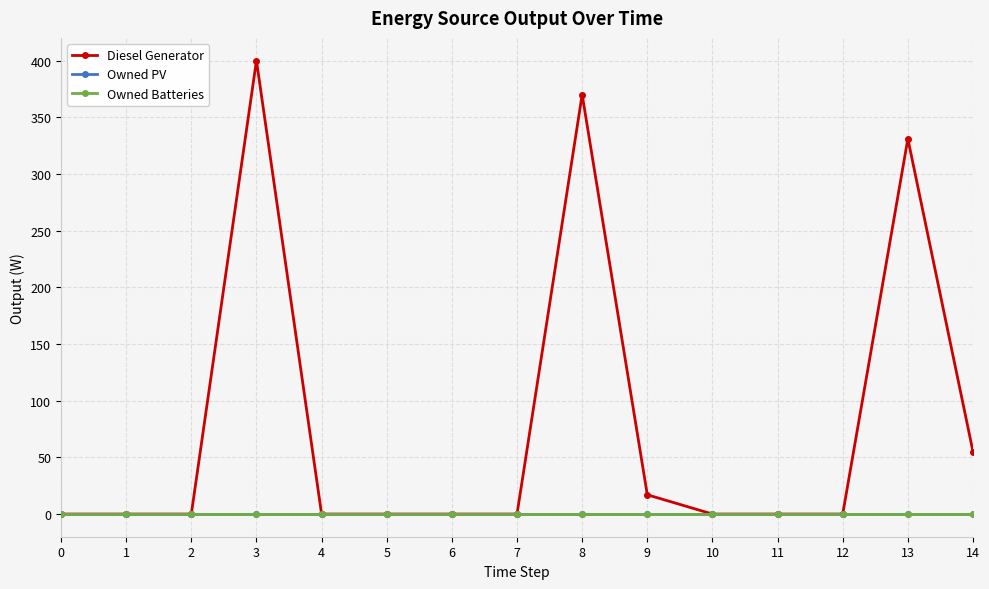

At how many categories does at least one series exceed 124?

3